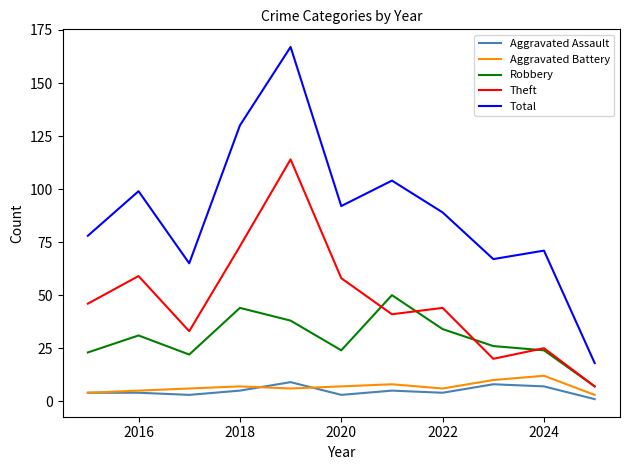

List the series in order of their peak value, lowest first.

Aggravated Assault, Aggravated Battery, Robbery, Theft, Total